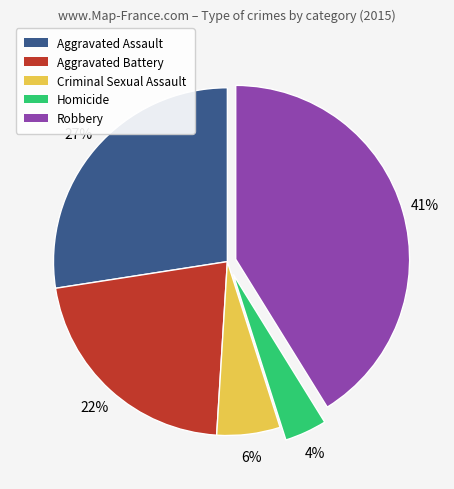

Is there a majority slice in this chart?

No